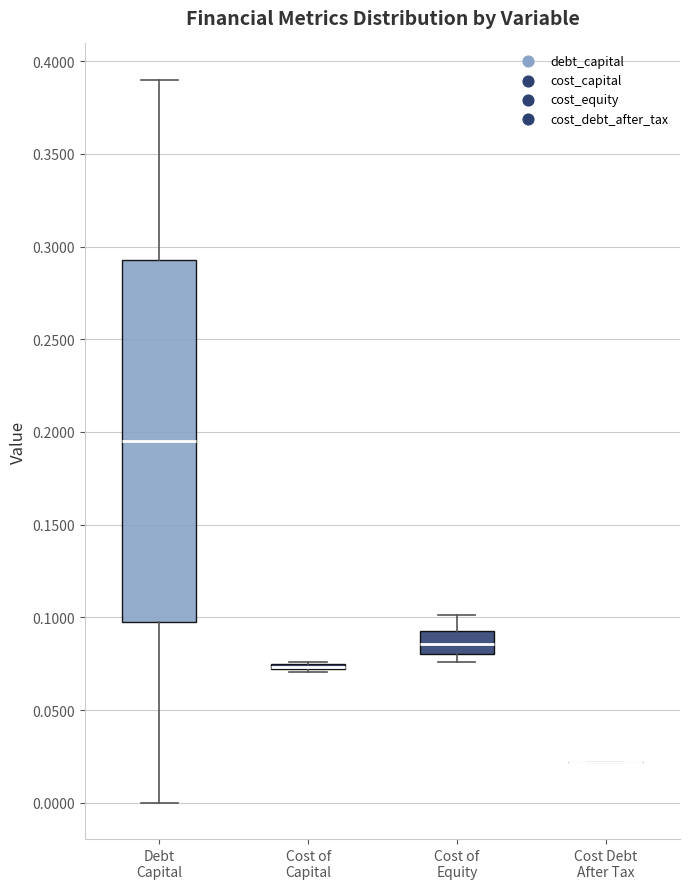

Comparing the boxes themselves (not the whiskers), which one is the tallest?

Debt Capital